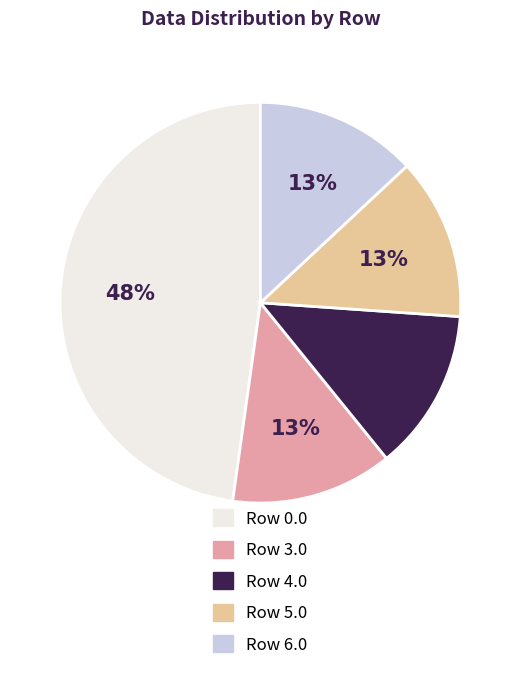

To the nearest percent, what is the difference between the largest and smallest slice percentages?

35%